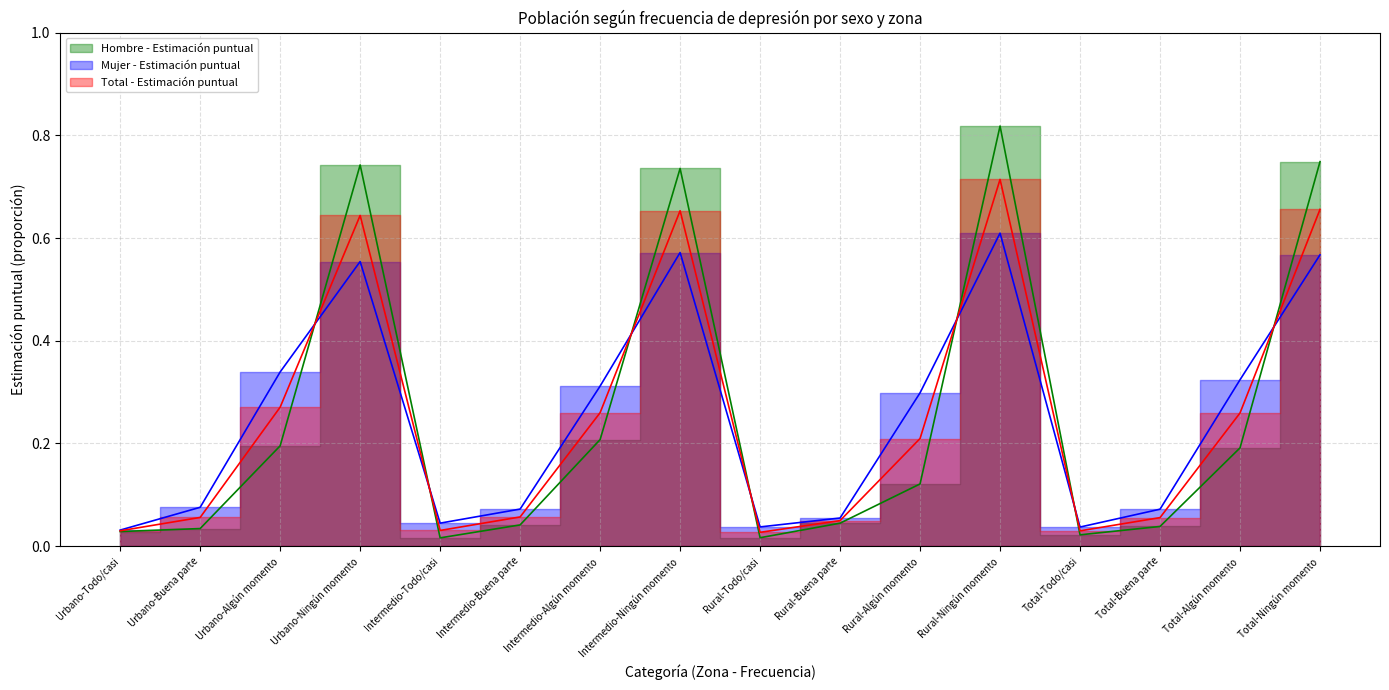

The value of Mujer - Estimación puntual at Intermedio-Buena parte is 0.1. True or false?

True